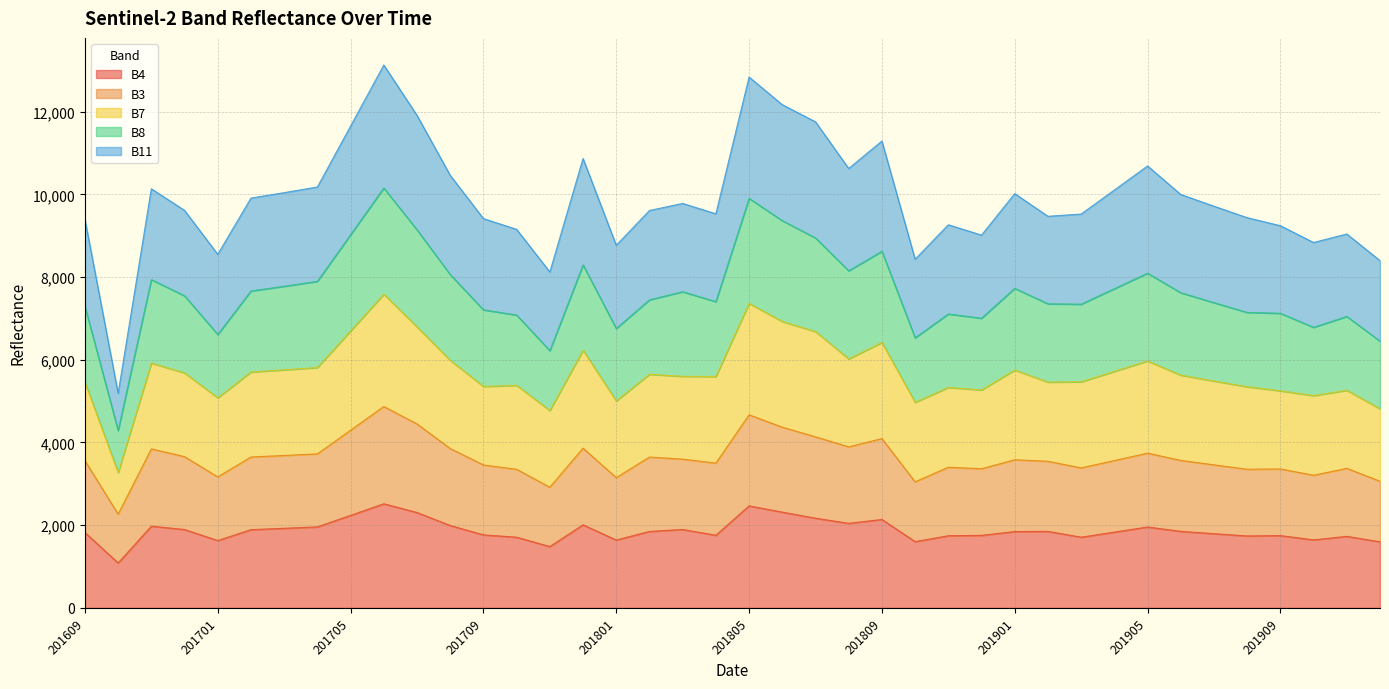

How many lines are shown in the chart?

5